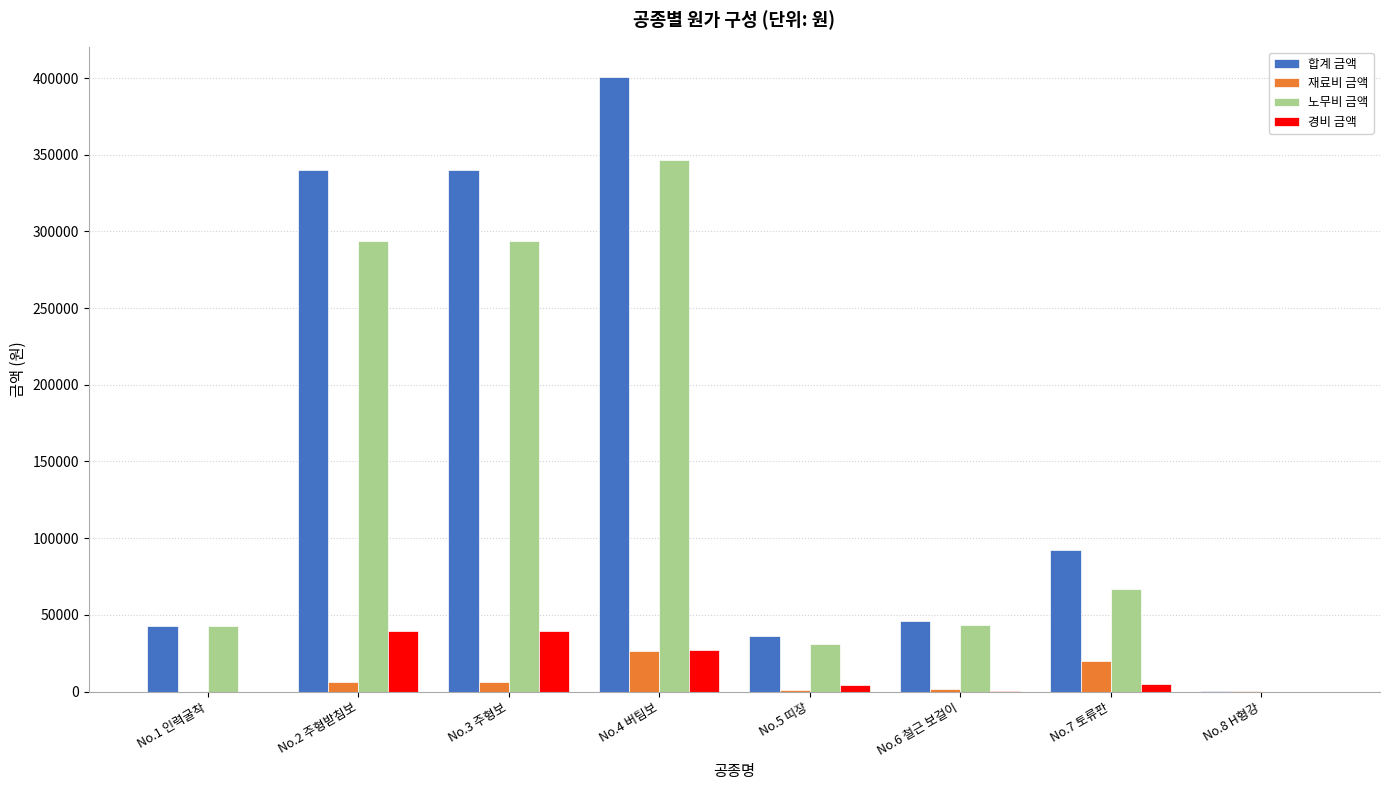

What is the average value of the 노무비 금액 series?

139775